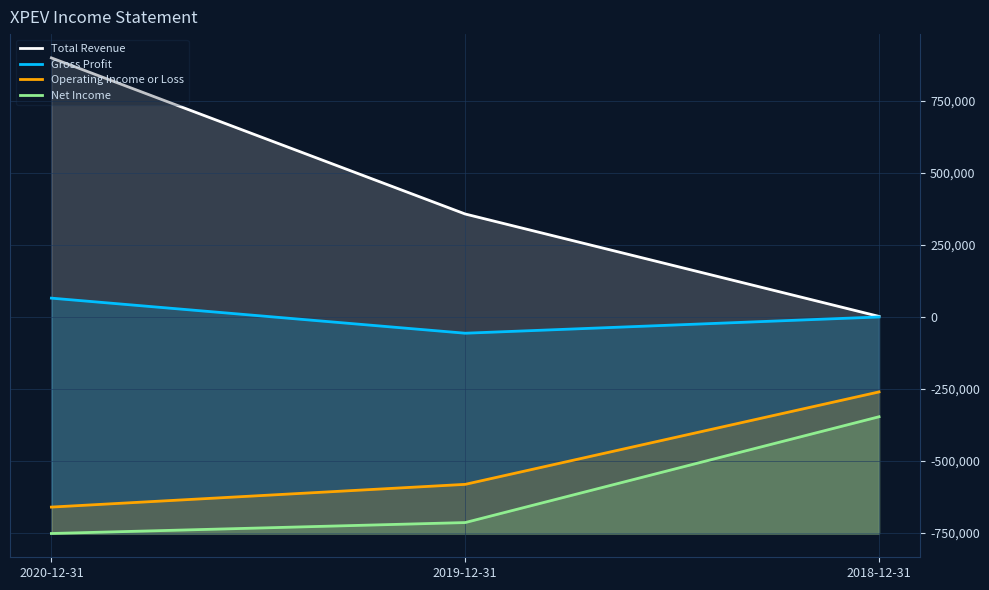

What is the sum of the Net Income values at 2019-12-31 and 2020-12-31?

-1467800